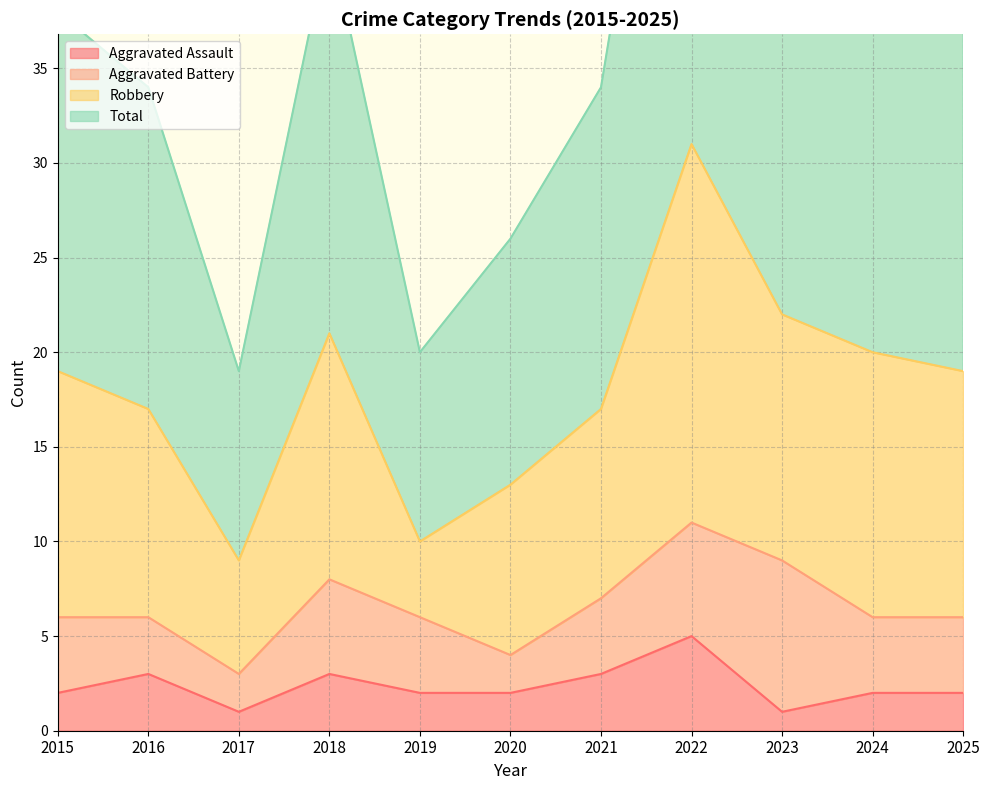

At how many categories does at least one series exceed 54?

1